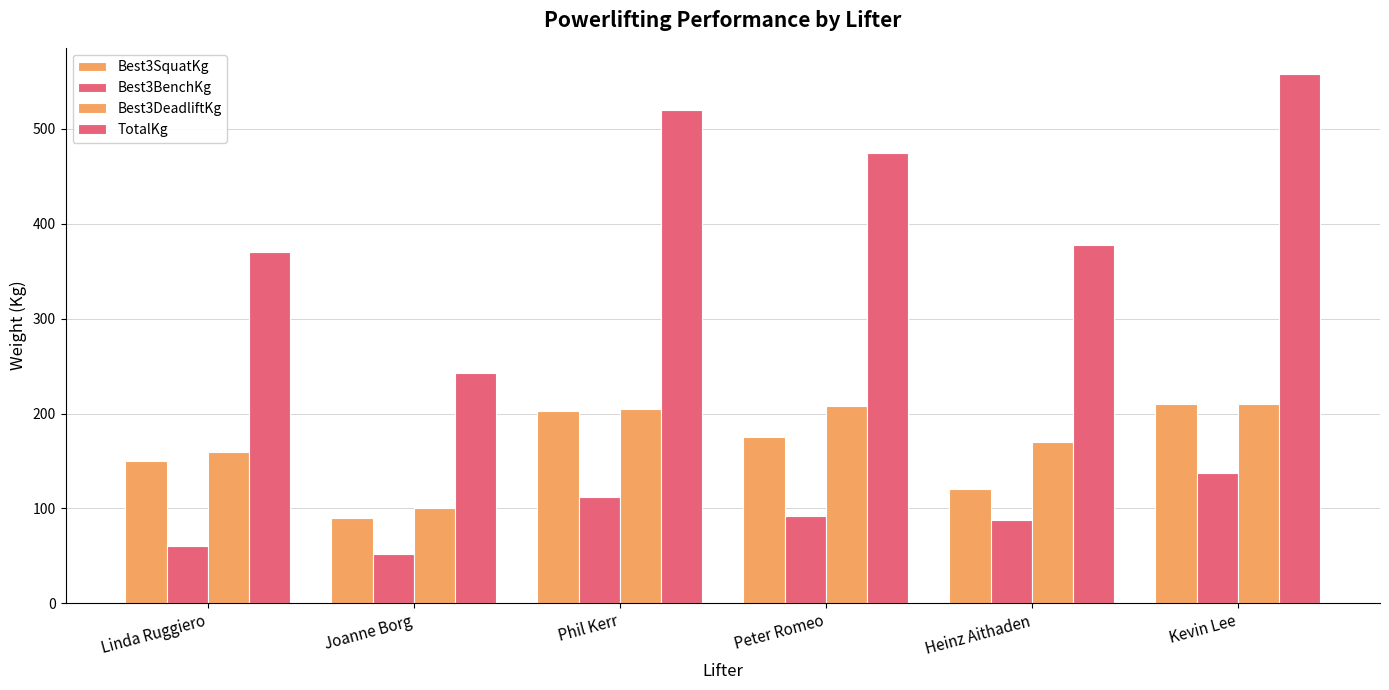

How many distinct data groups are displayed?

4